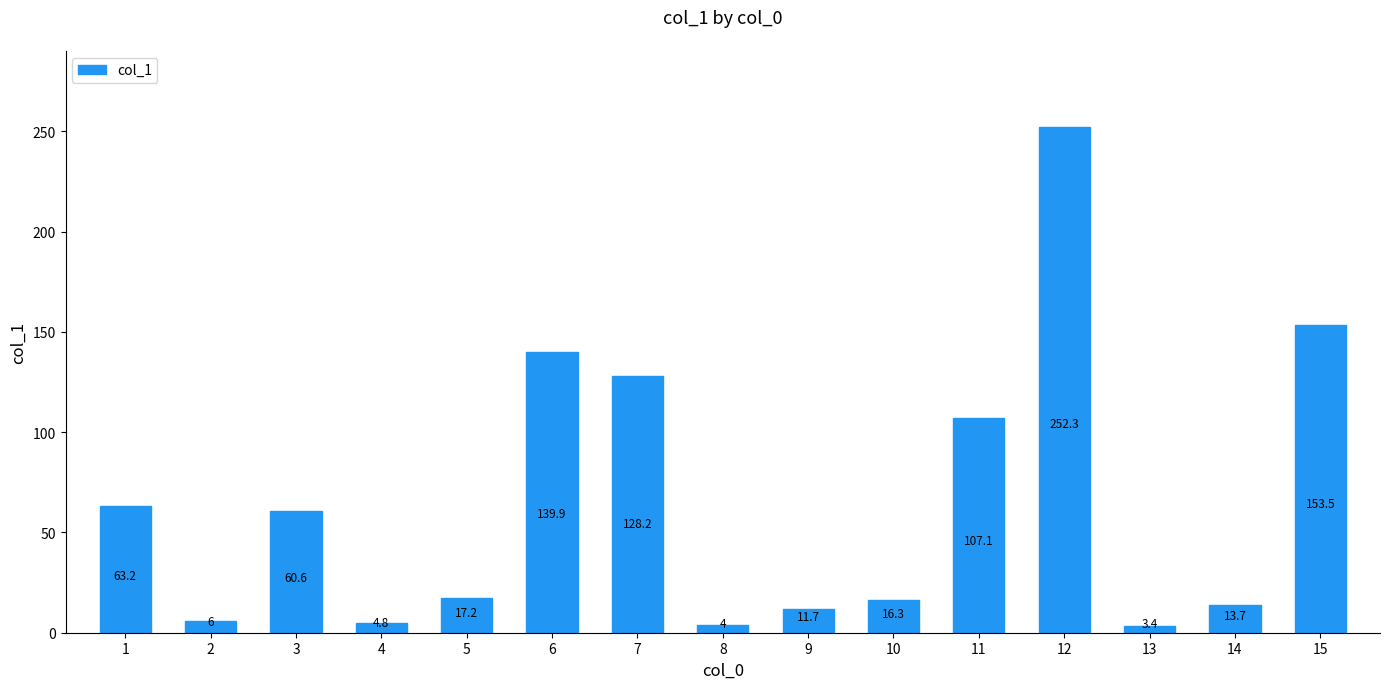

Reading left to right, extract all data points from this chart.

63.2	6.0	60.6	4.8	17.2	139.9	128.2	4.0	11.7	16.3	107.1	252.3	3.4	13.7	153.5